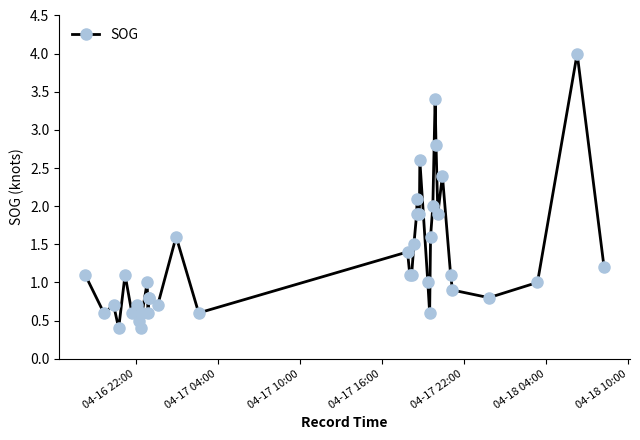

What is the average value?

1.3